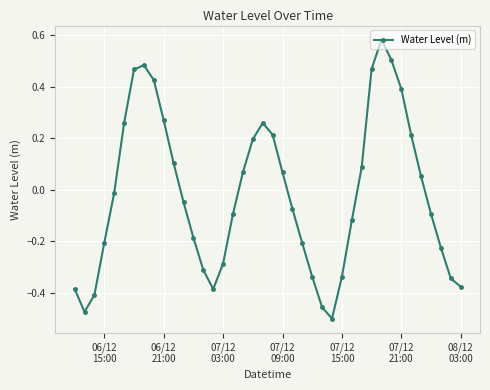

True or false: the data has more than 2 interior local peaks.

True